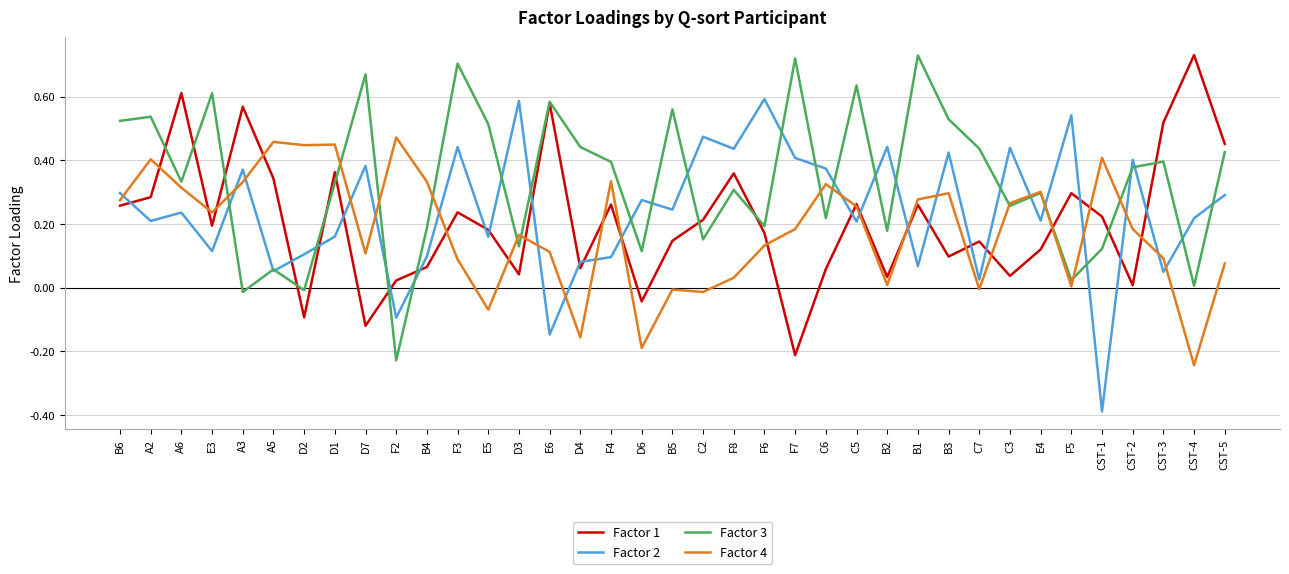

The Factor 2 series shows 0.1 at E5. True or false?

False